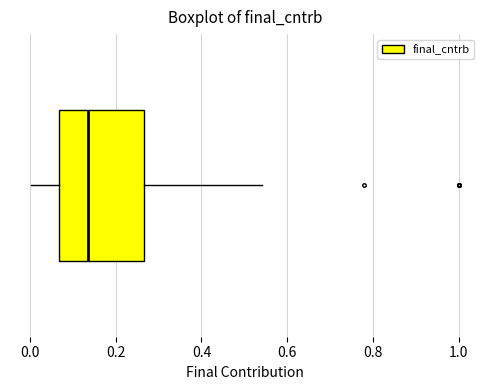

Read this box plot against the x-axis: the position of the median line, the range covered by the box, and the ends of both whiskers. The values are not printed on the chart, so give them approximately, as read against the axis.

median 0.14, box 0.06 to 0.26, whiskers 0.00 to 0.54